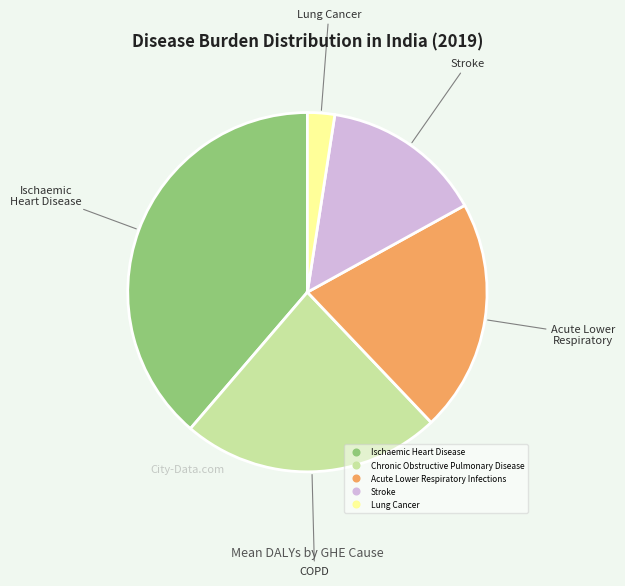

Approximately how many times larger is the value at Lung Cancer compared to Acute Lower Respiratory Infections?

0.1